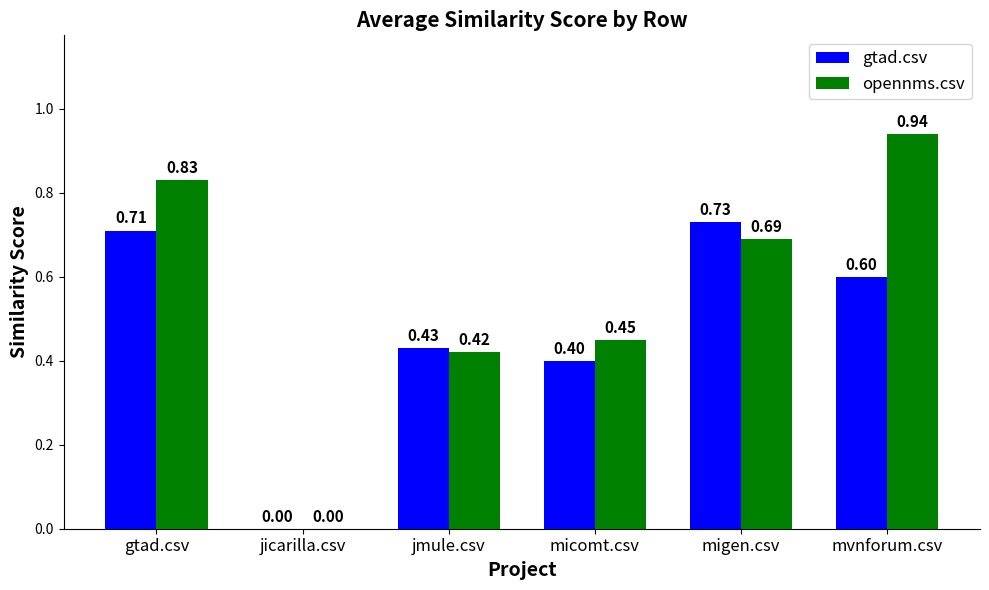

What are all the series names shown in the legend?

gtad.csv, opennms.csv